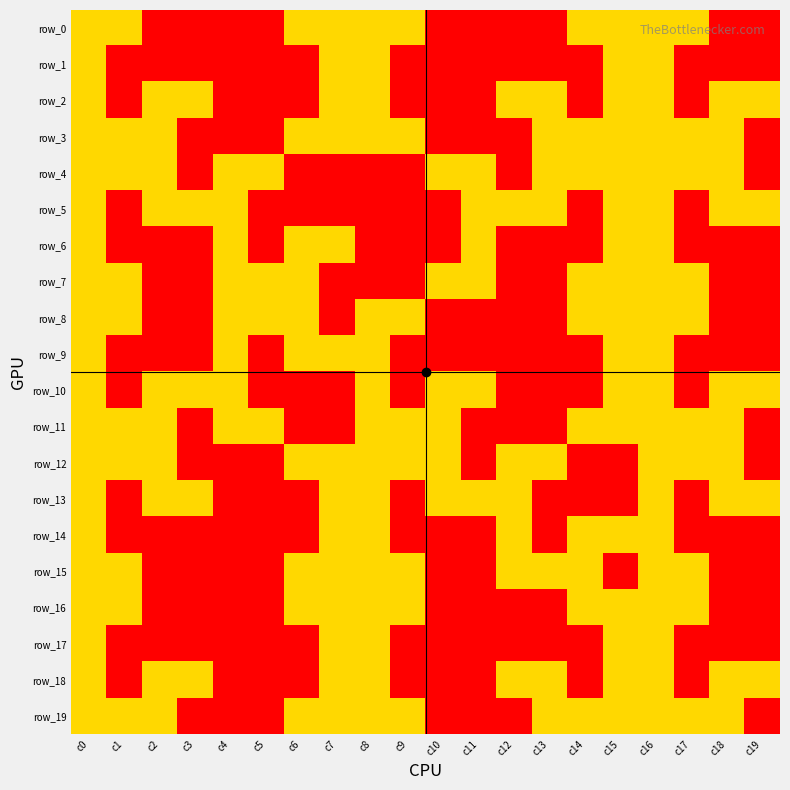

What is the difference between the maximum and minimum values in the row_3 series?

3